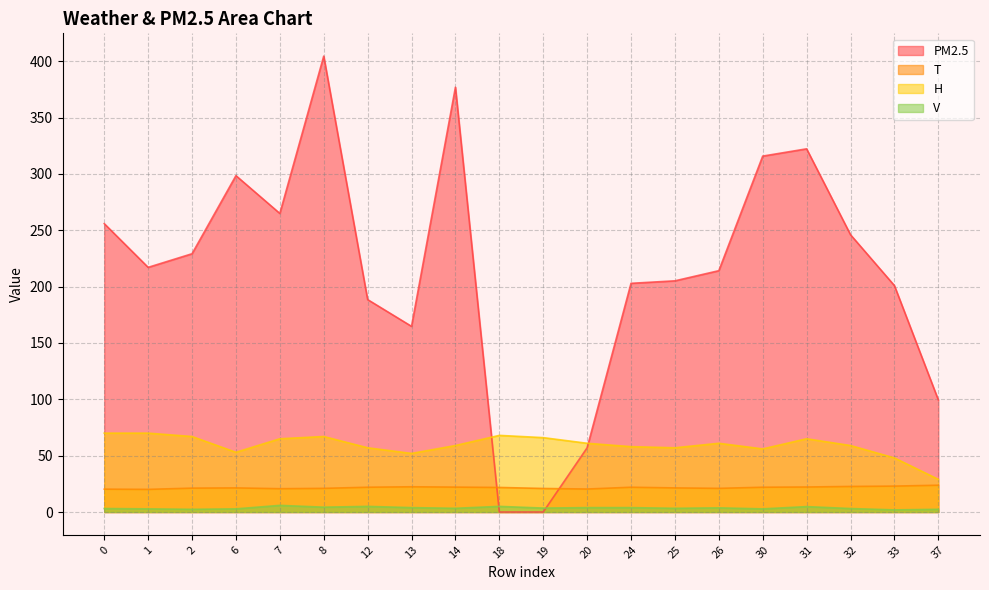

Where is the first local maximum for V?

7